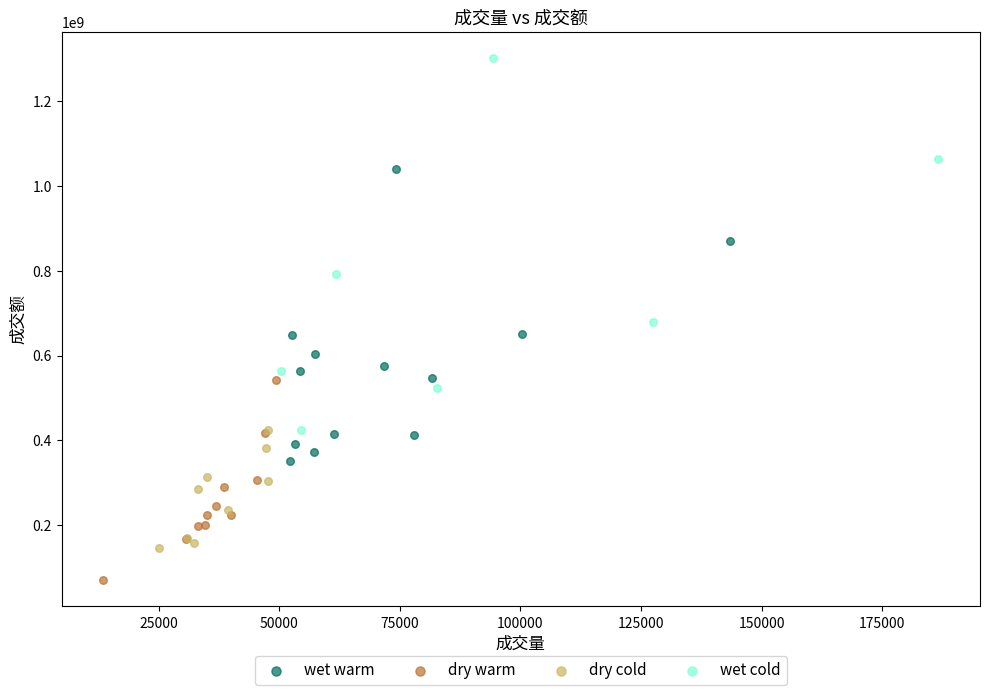

Which series has the largest Y range (max minus min)?

wet cold